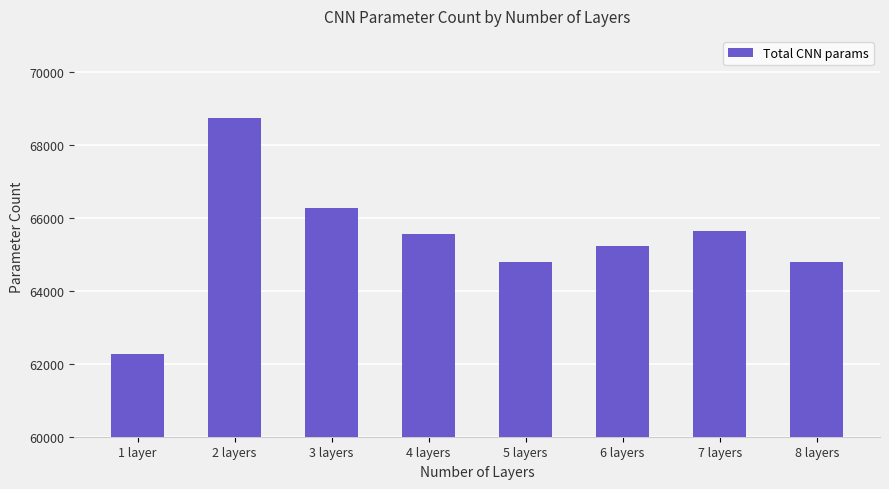

What is the approximate value at 1 layer?

62272